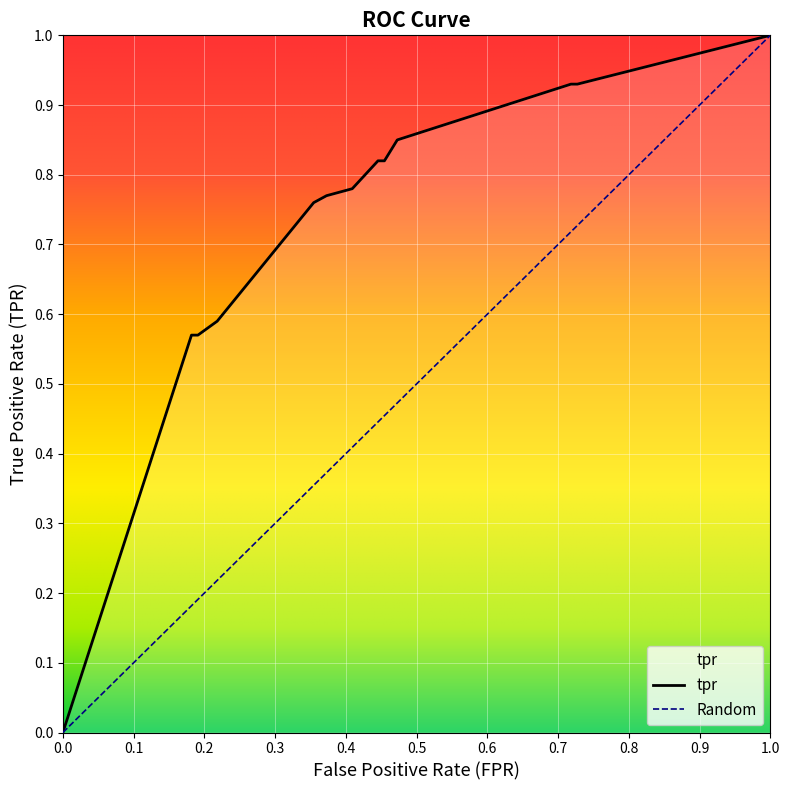

Which has a higher value, 0.7181818181818181 or 0.19090909090909092?

0.7181818181818181